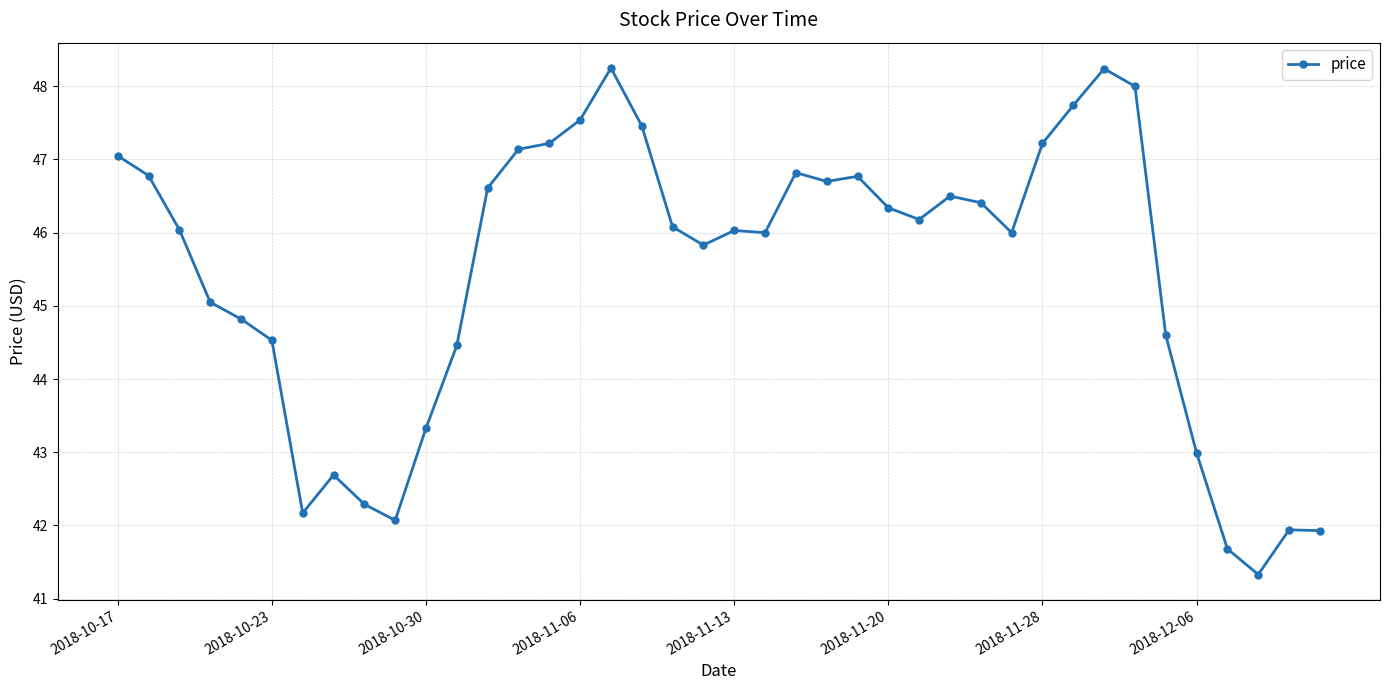

What is the sum of all values?

1816.8